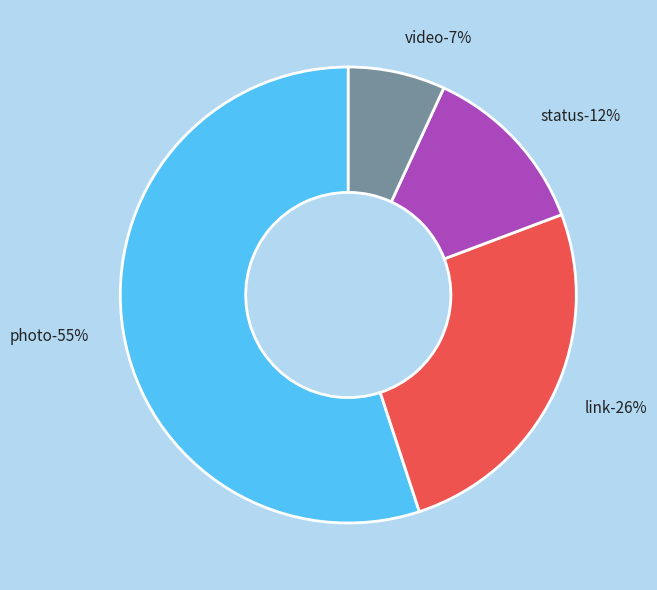

How much of the chart is everything except photo?

45.0%